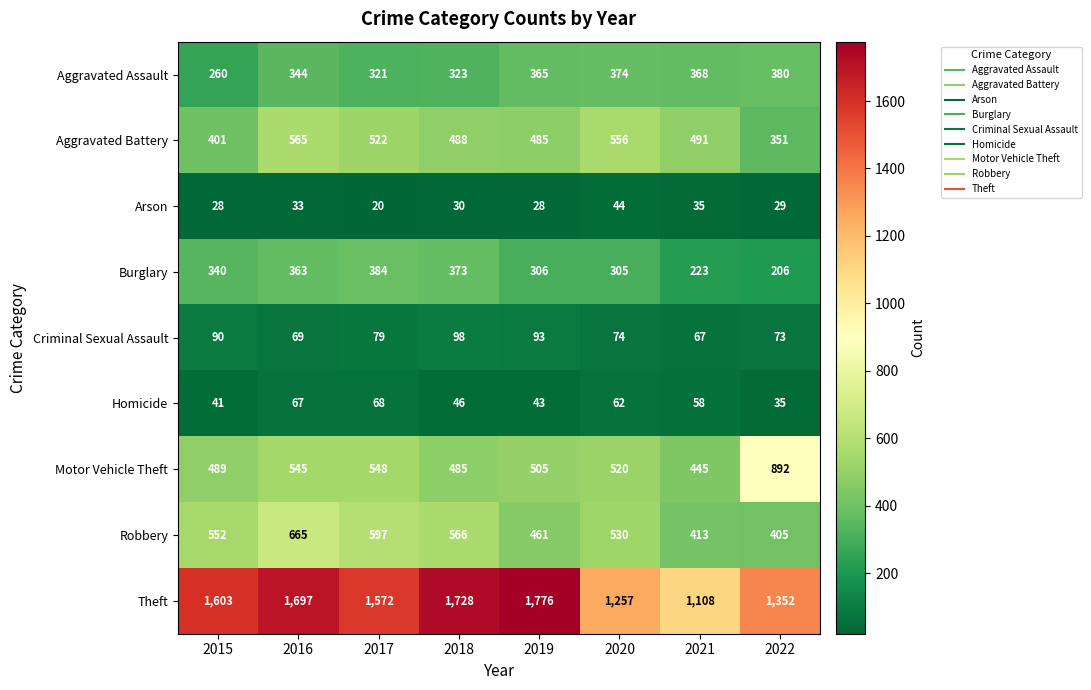

At which category is the sum across all series the highest?

2016